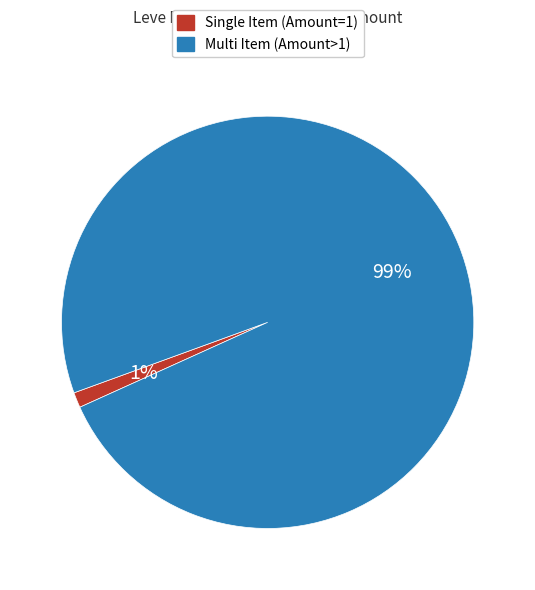

How many slices are in this pie chart?

2